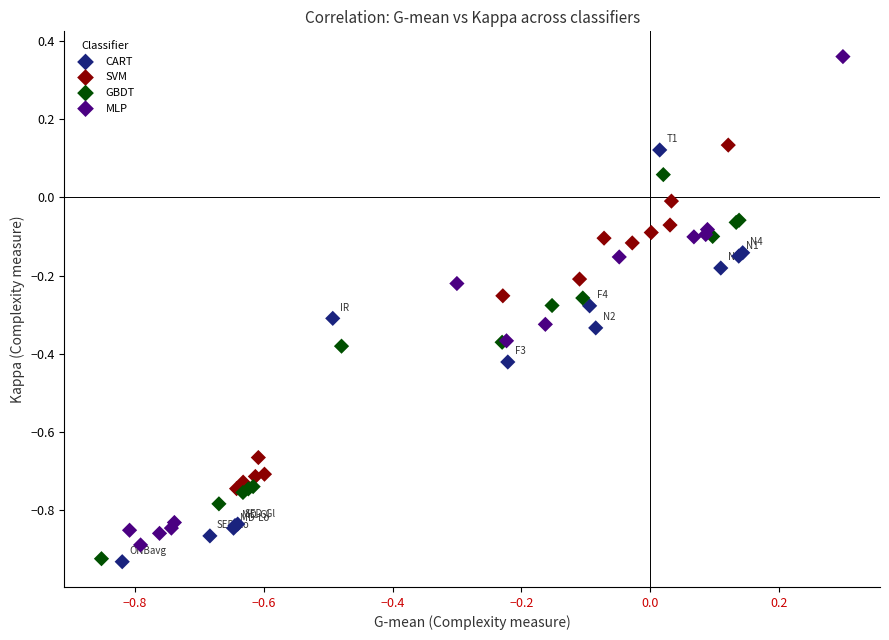

Which series has the largest Y range (max minus min)?

MLP